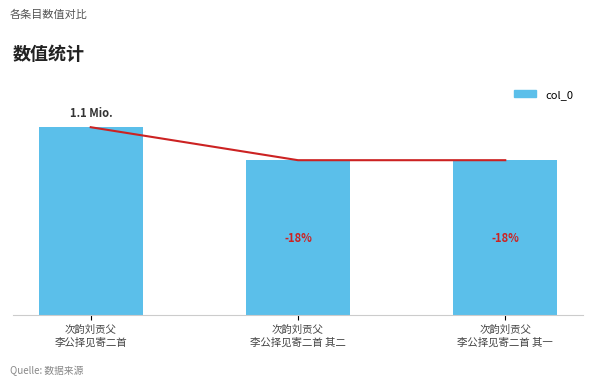

What is the greatest value displayed?

1116537